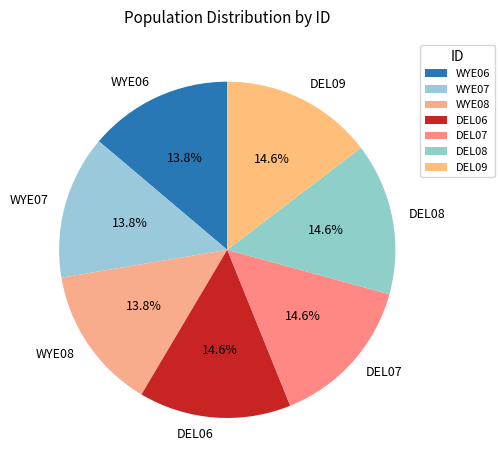

To the nearest percent, what is the difference between the DEL09 and WYE07 slice percentages?

1%